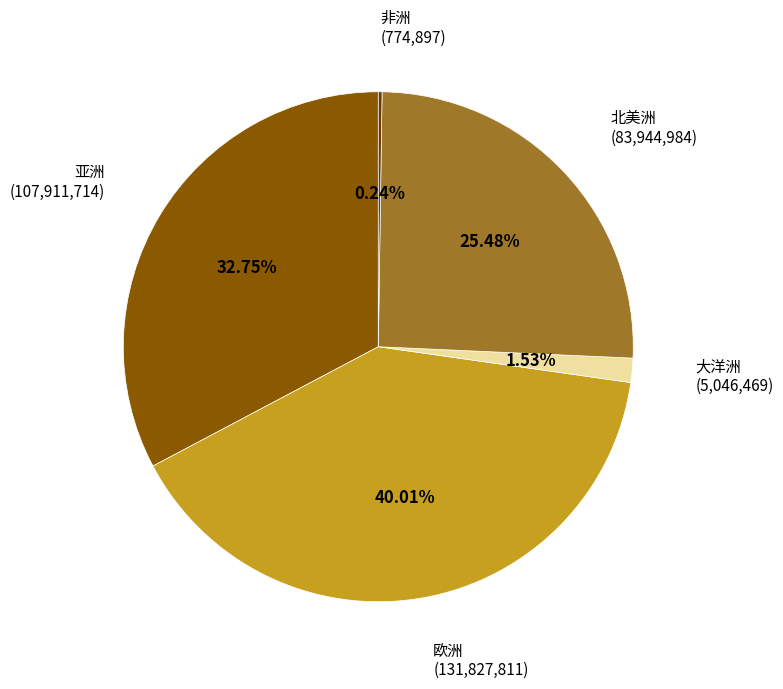

Does any single category account for the majority?

No